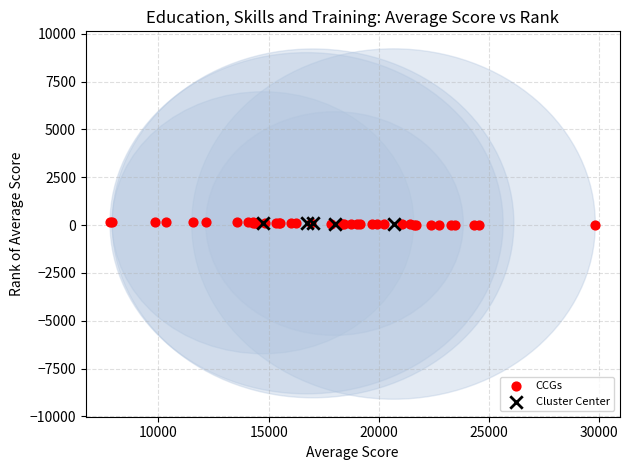

Which series has the widest spread of Y values?

CCGs